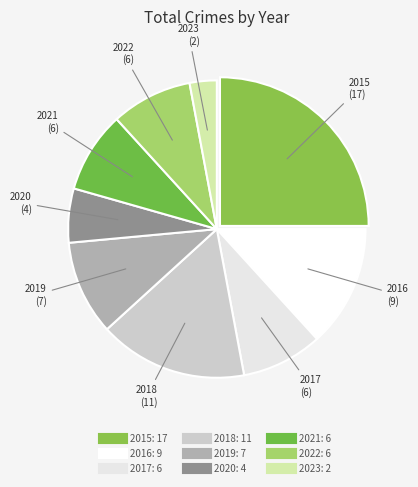

How many segments does this pie chart have?

9